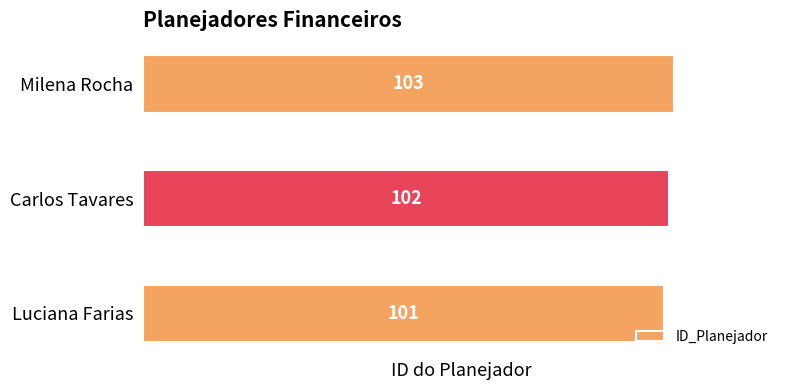

The chart shows a value of 150 at Milena Rocha. True or false?

False